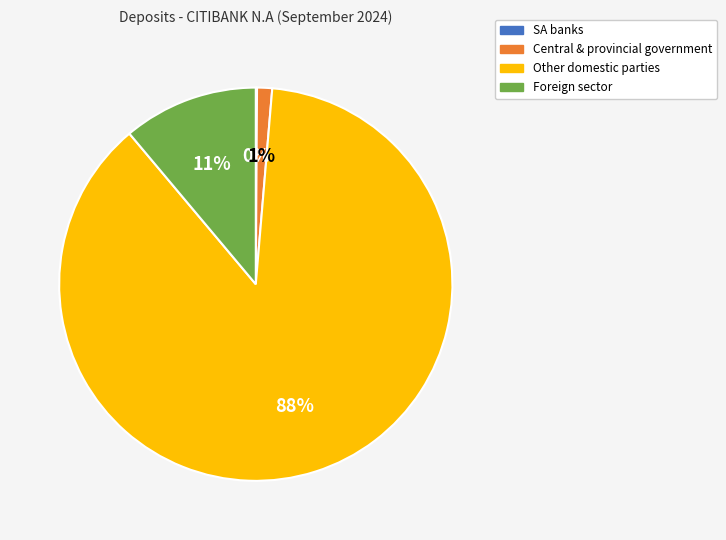

Does any single category account for the majority?

Yes